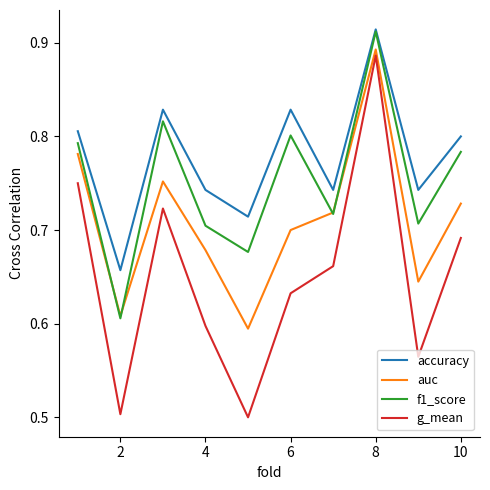

Which series has the largest total across all categories?

accuracy